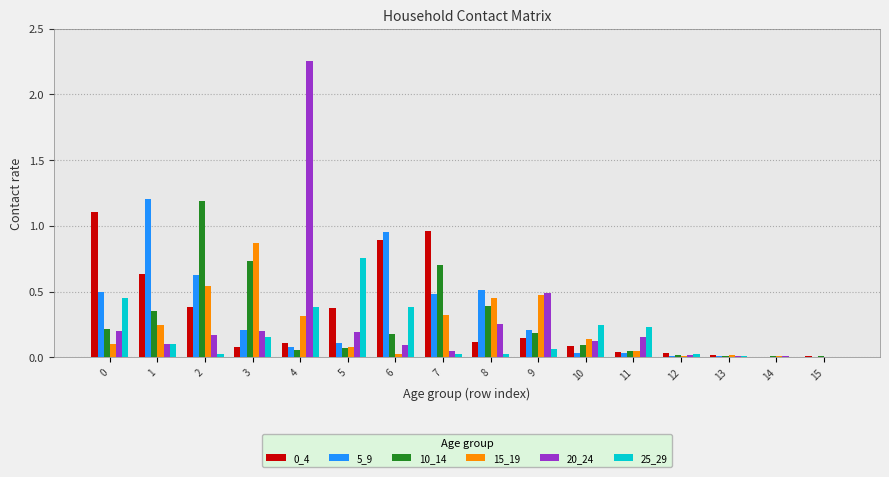

What is the highest value of the 0_4 series?

1.1